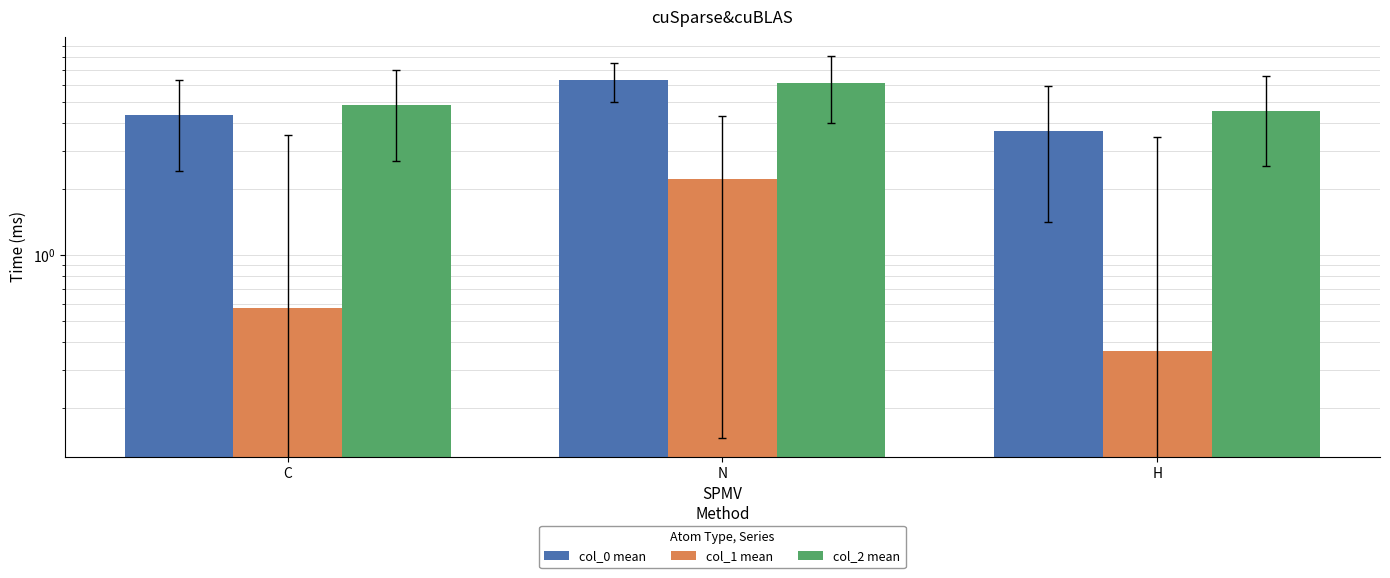

What is the approximate value of col_2 mean at C?

4.8